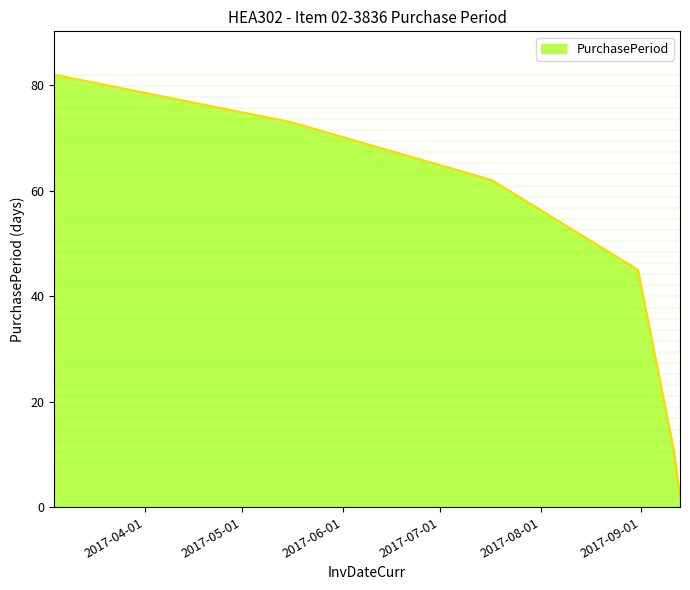

What is the maximum value shown in the chart?

82